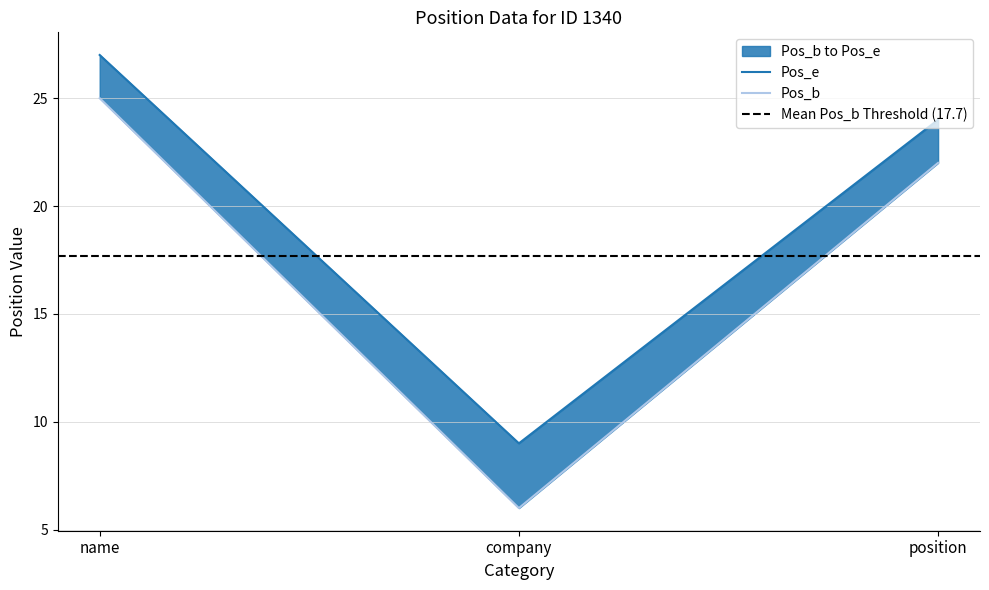

Between name and position, which series saw the biggest shift?

Pos_b